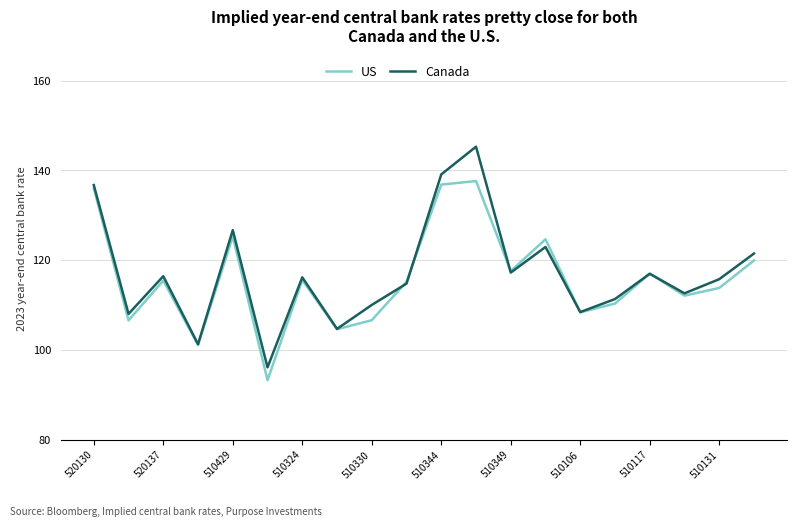

Rank the series by their maximum value, from highest to lowest.

Canada, US